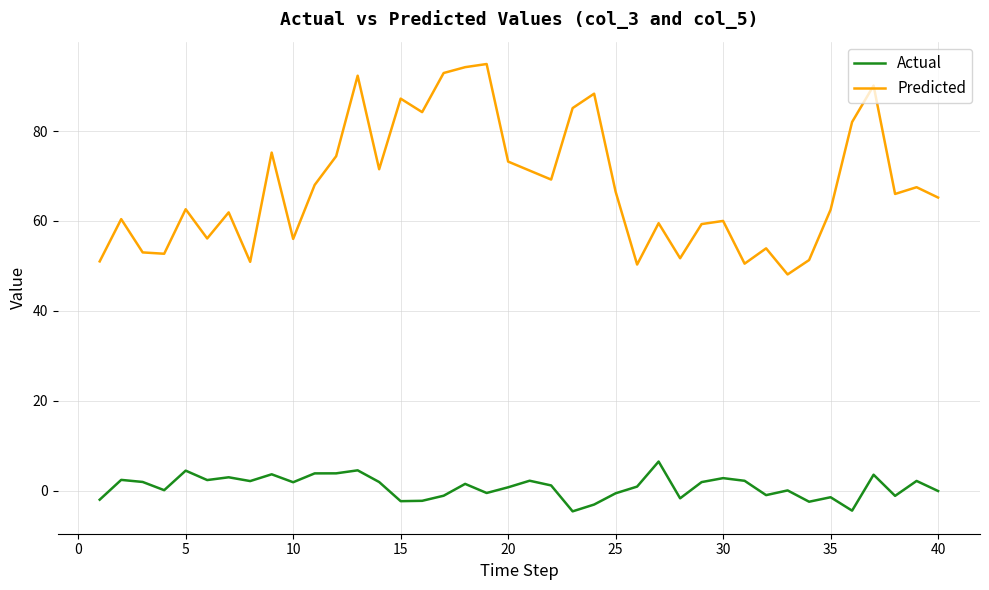

Which series has the largest total across all categories?

Predicted